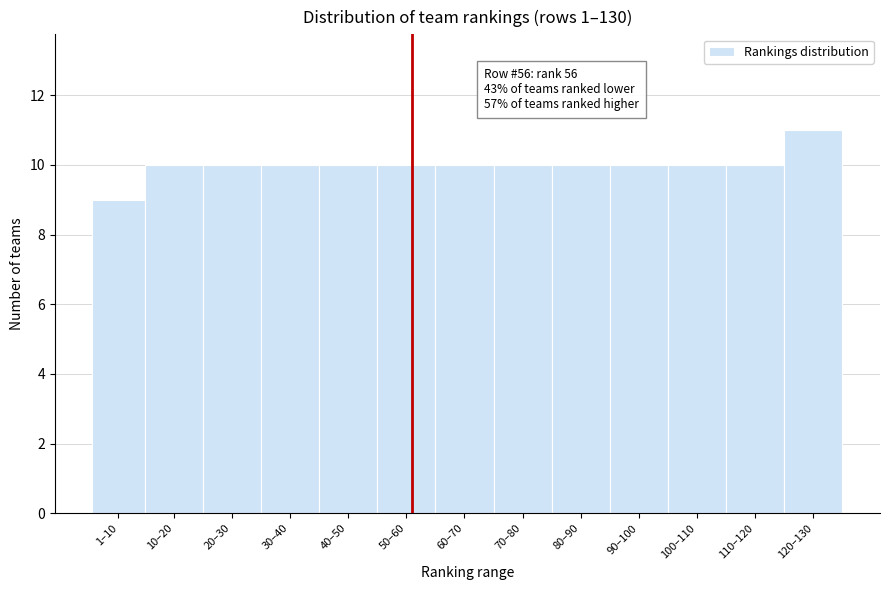

Reading right to left, list all the values displayed in this chart.

11	10	10	10	10	10	10	10	10	10	10	10	9